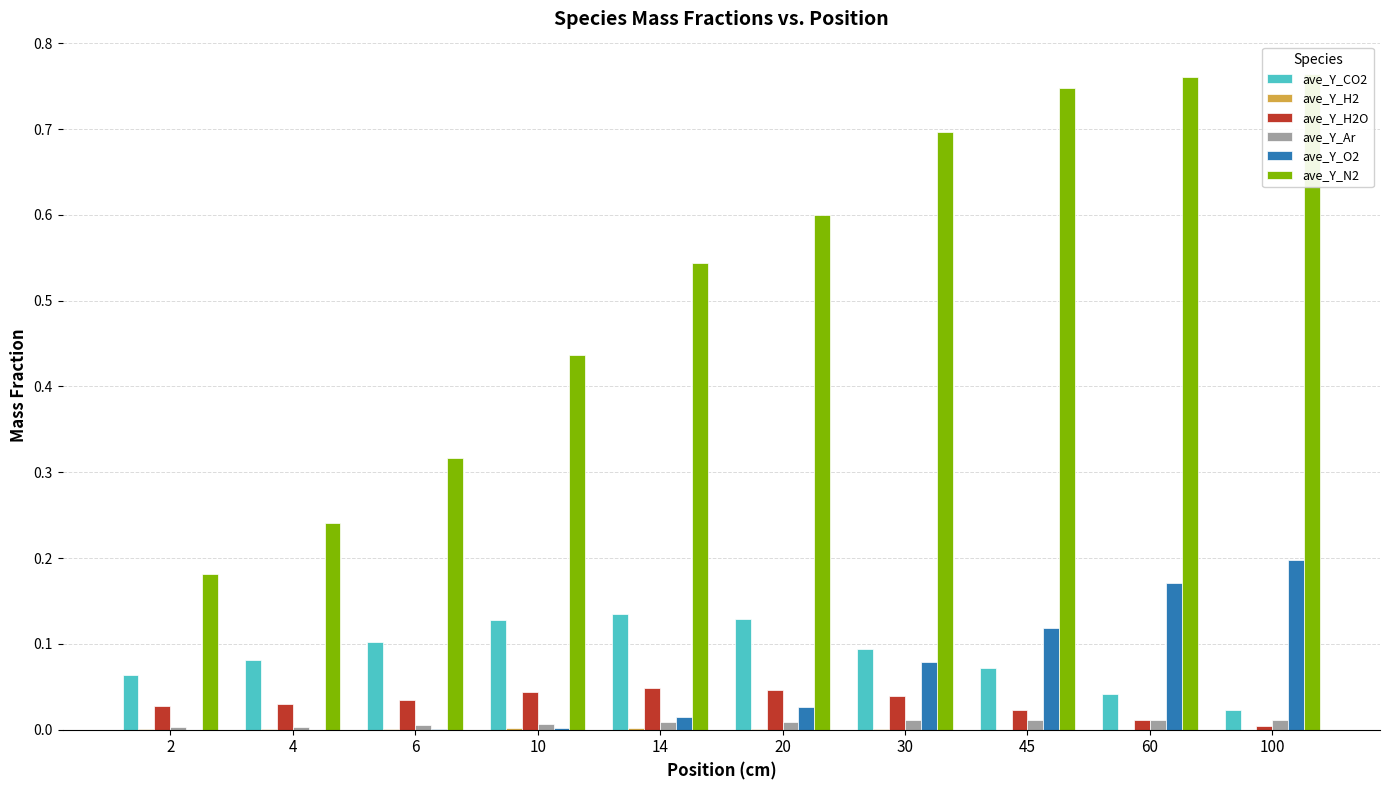

Count the number of categories in the chart.

10